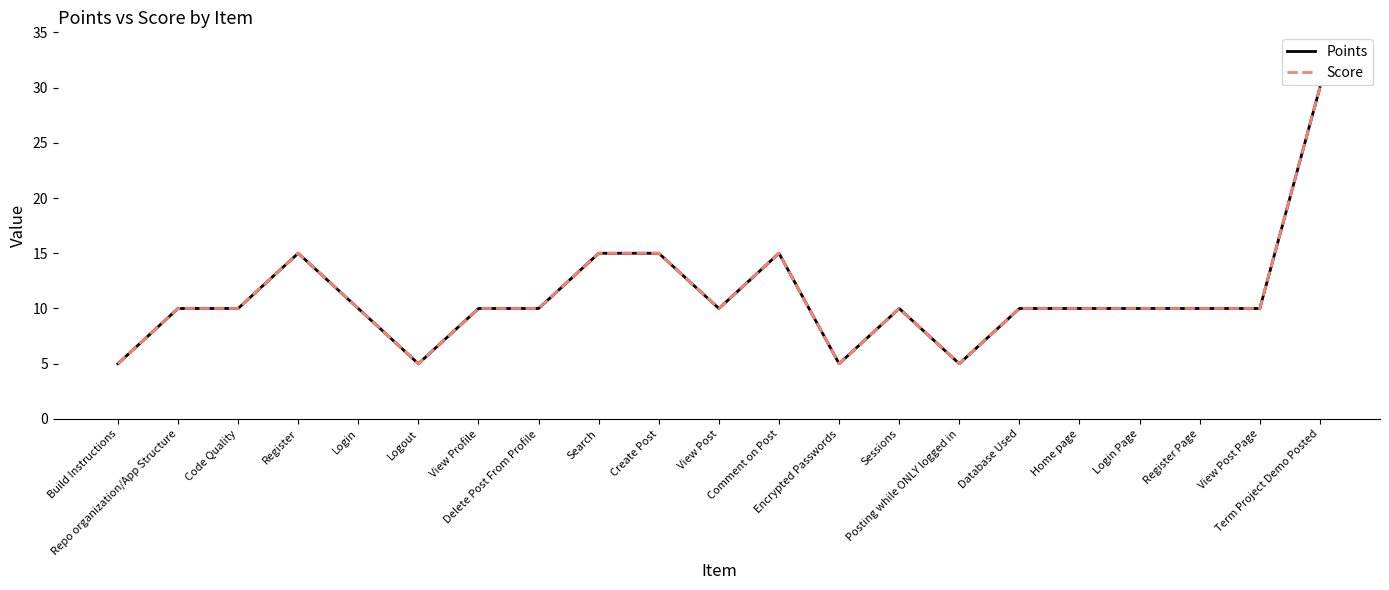

Reading right to left, extract all data points from this chart.

Points: 30	10	10	10	10	10	5	10	5	15	10	15	15	10	10	5	10	15	10	10	5
Score: 30	10	10	10	10	10	5	10	5	15	10	15	15	10	10	5	10	15	10	10	5